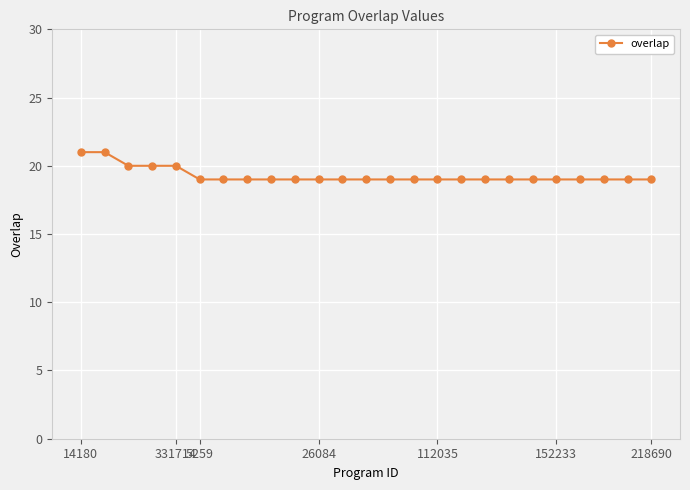

How many distinct data groups are displayed?

1